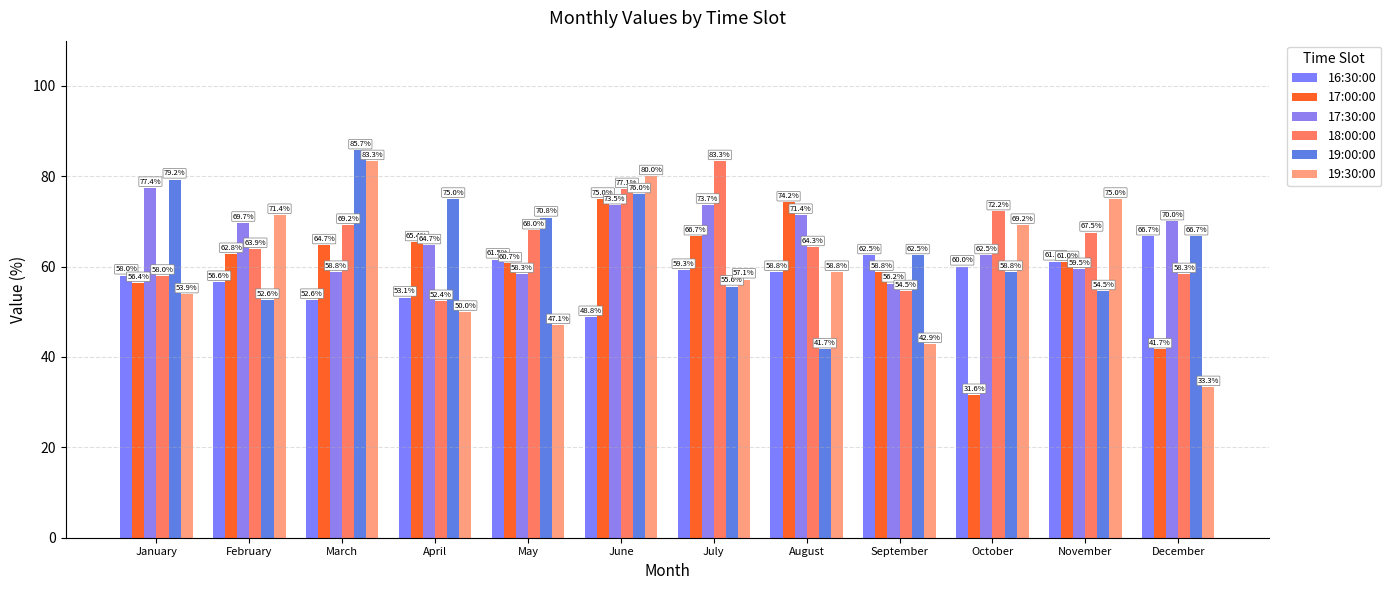

What is the difference between the second highest and minimum values in the 17:30:00 series?

17.4